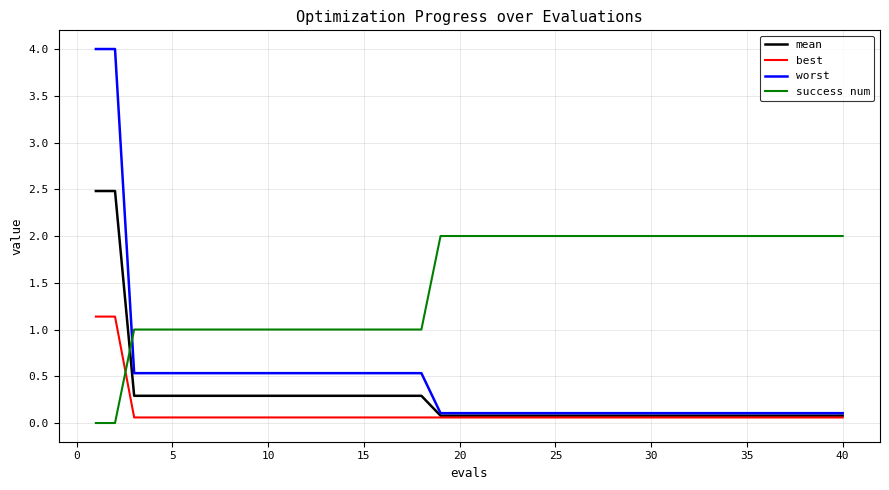

What is the maximum value shown in the chart?

4.0